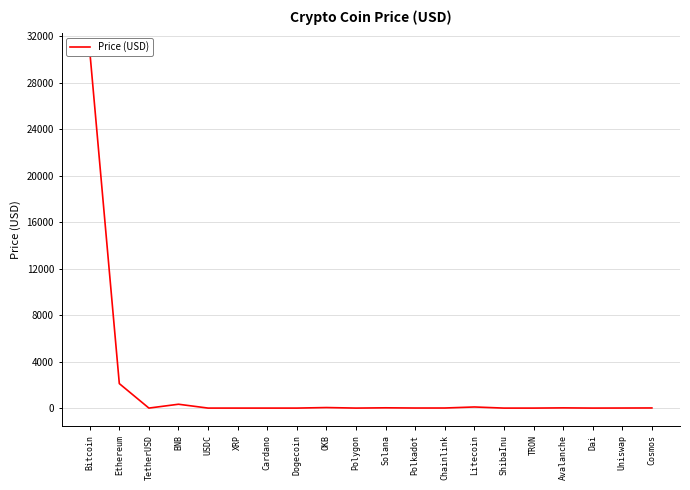

How many values exceed 6?

11